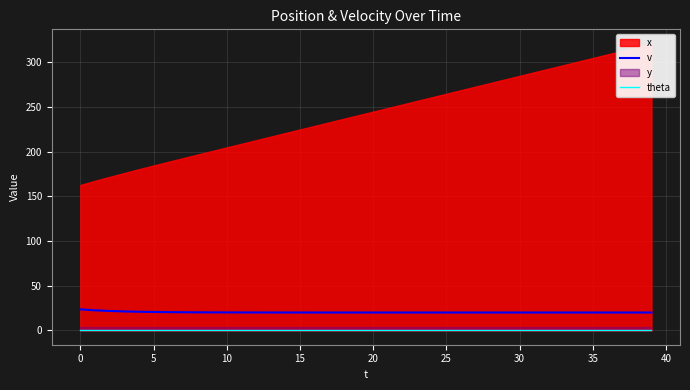

True or false: v has a value of 20.0 at 30.

True